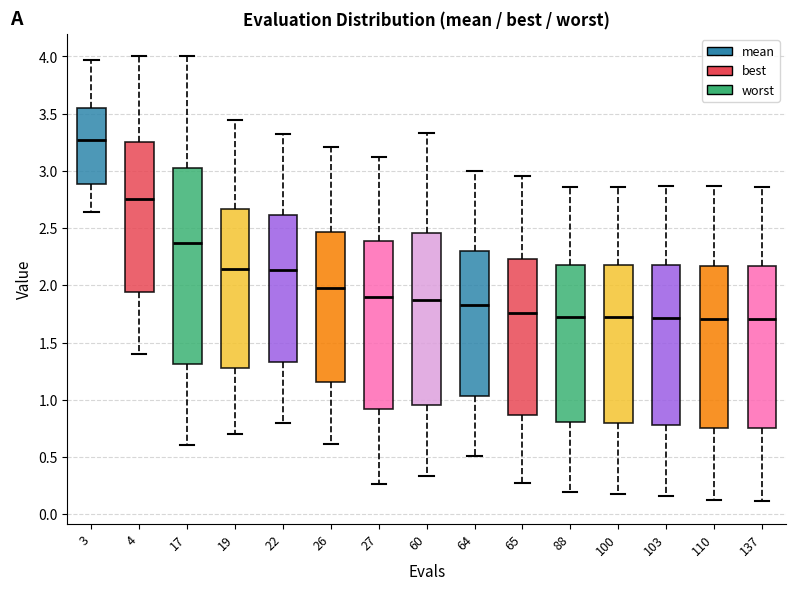

Where is the upper edge of the box at x = 22 on the y-axis? The values are not printed on the chart, so give them approximately, as read against the axis.

2.60